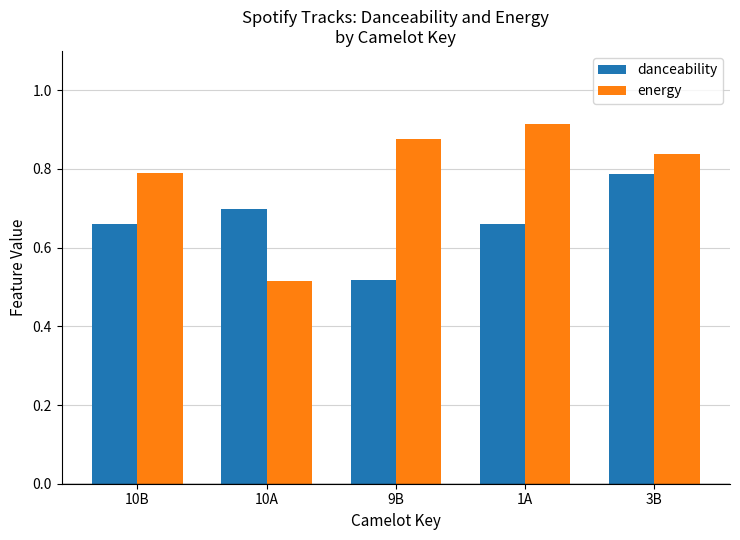

At how many categories does at least one series exceed 0?

5